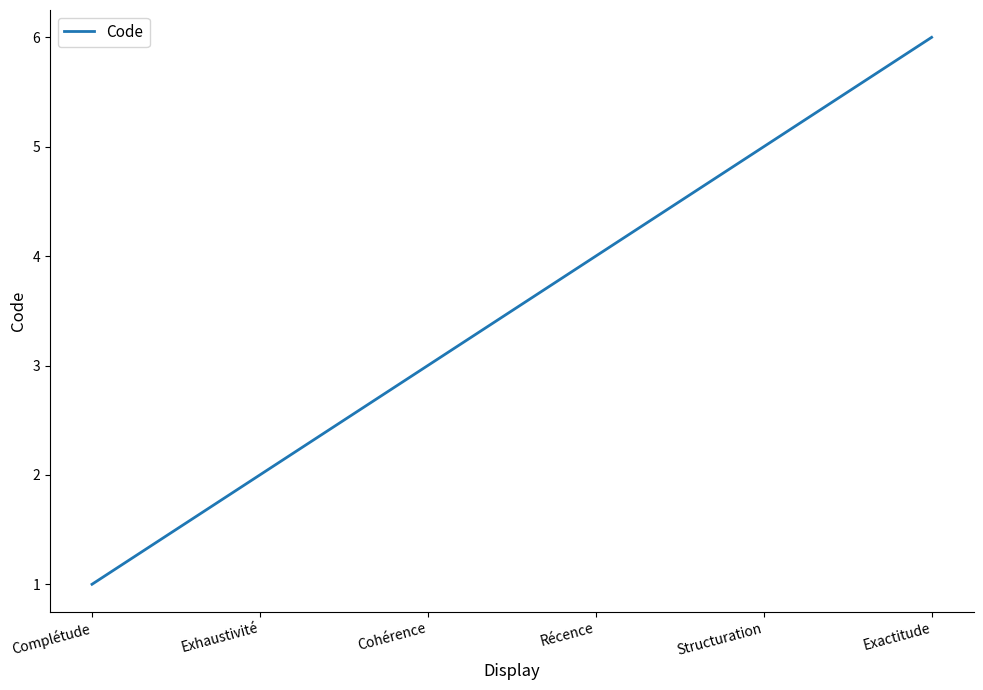

What is the change in value from Cohérence to Structuration?

+2